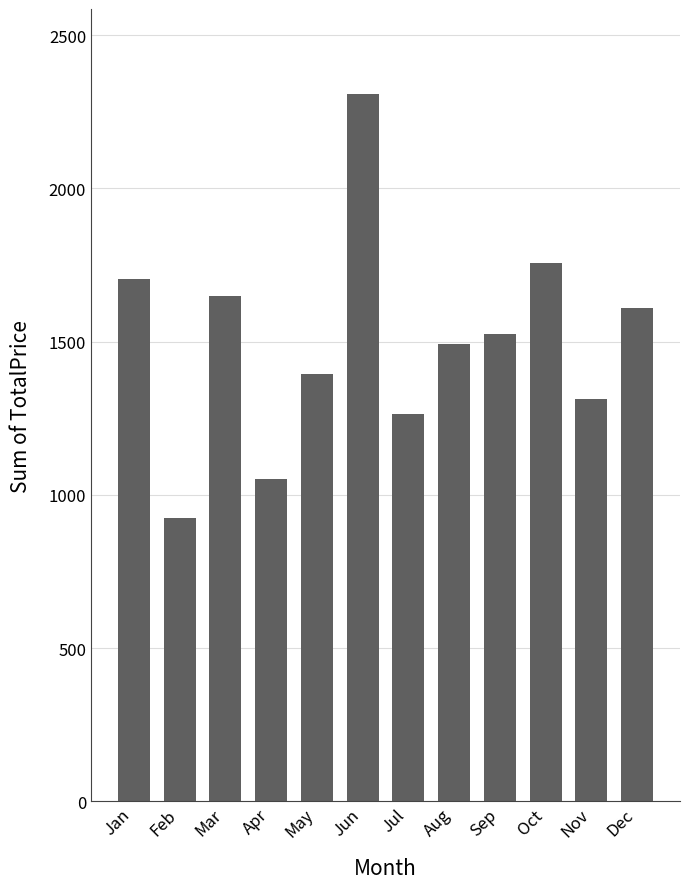

Read the value at Aug.

1490.9